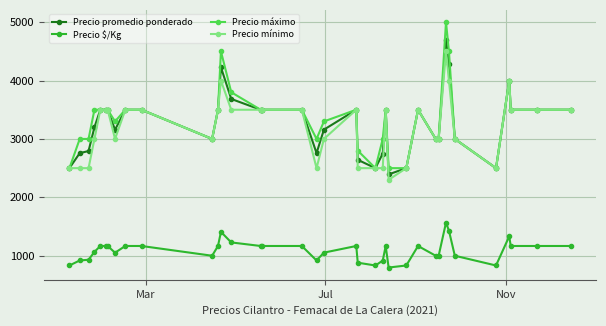

True or false: Precio promedio ponderado has more than 0 interior local peaks.

True